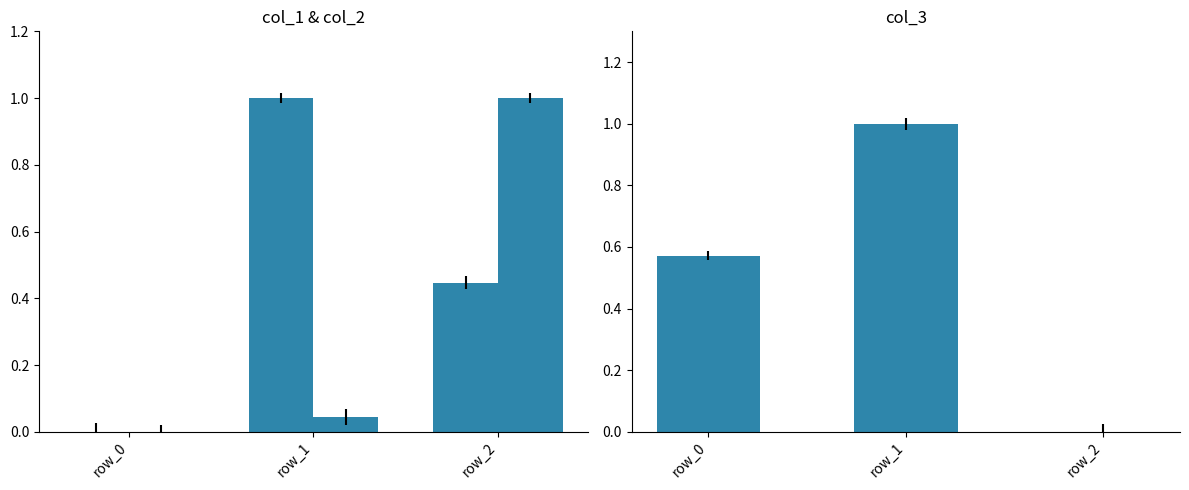

Where is col_1 nearest to the value 0?

row_0